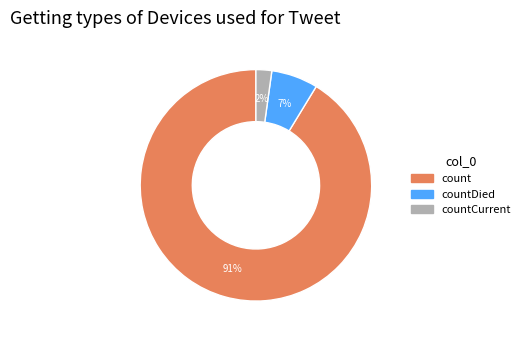

Is there any slice that represents more than half of the pie?

Yes